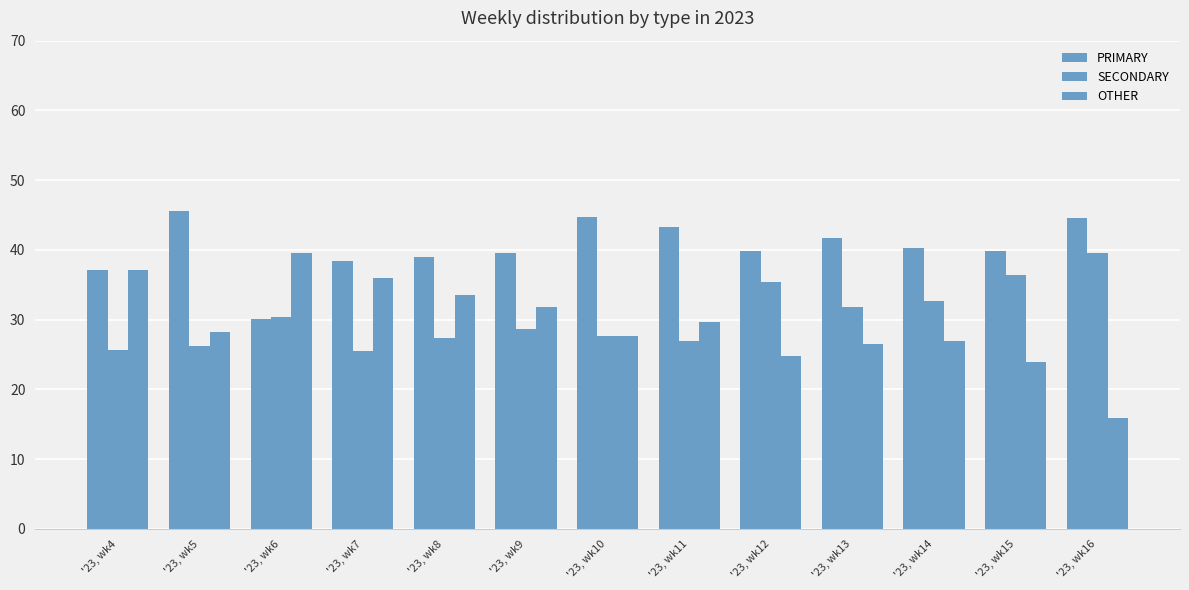

What is the difference between the highest and lowest values at '23, wk10?

17.1